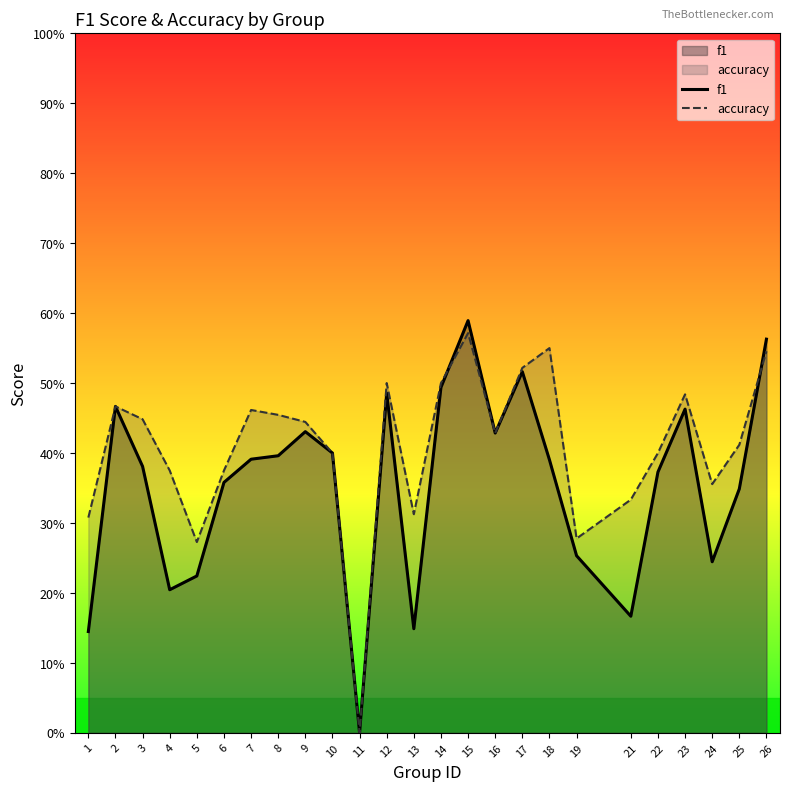

Where is the first local minimum for accuracy?

5